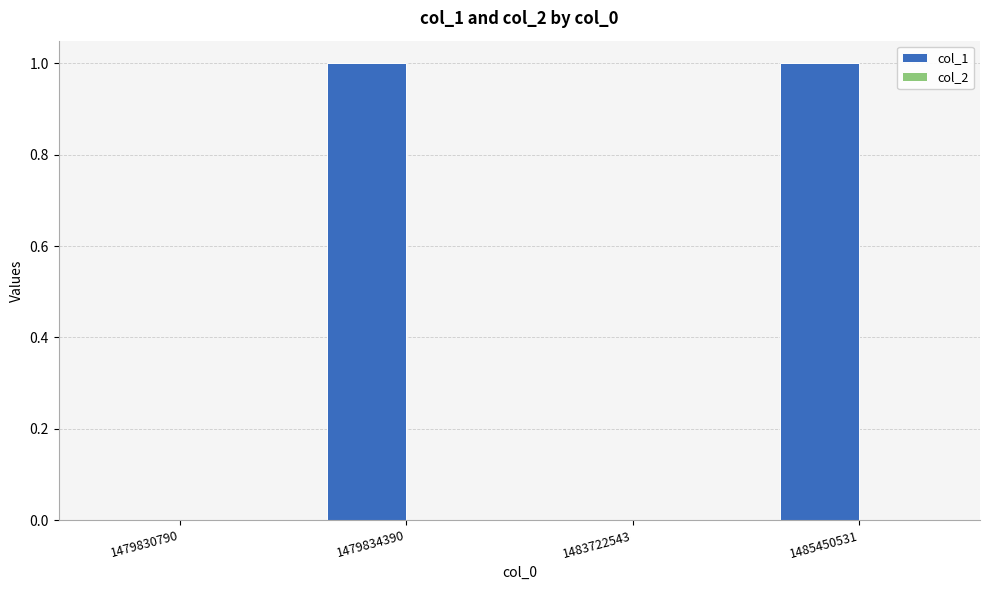

True or false: the data shows 1 at 1479834390.

True